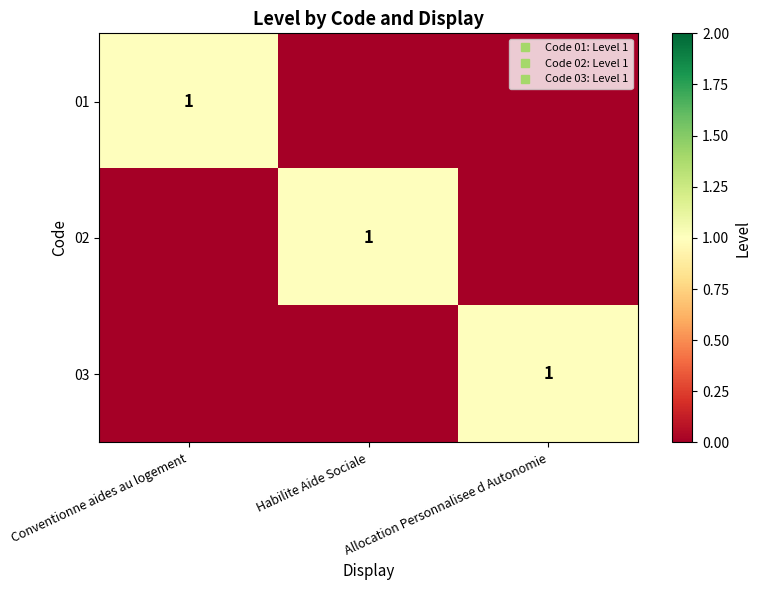

At which category is the sum across all series the highest?

Conventionne aides au logement